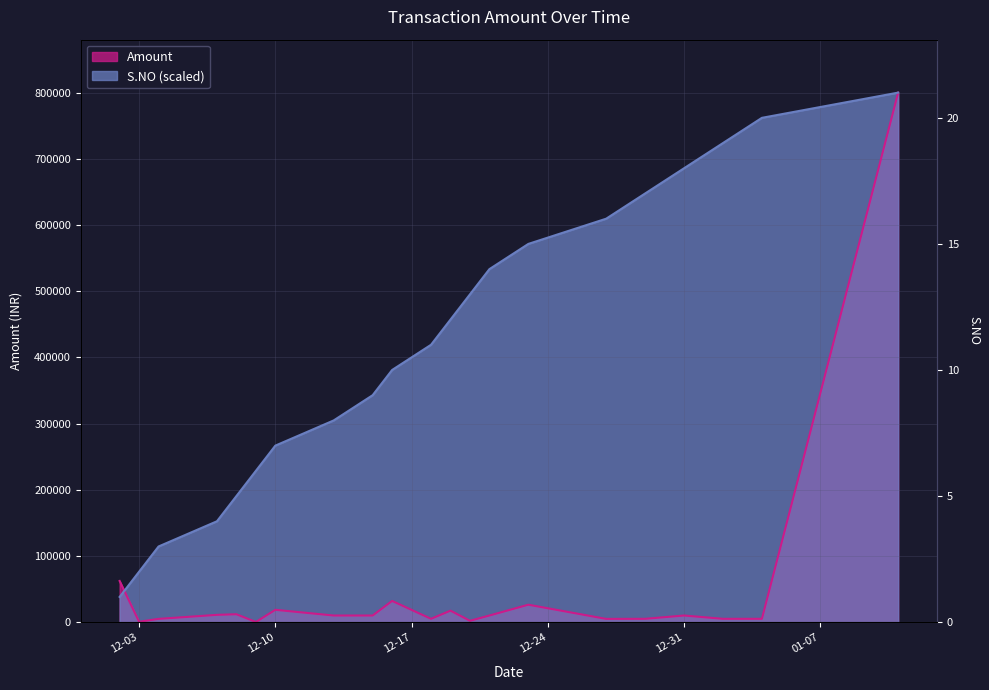

How many times do S.NO and Amount cross each other?

1